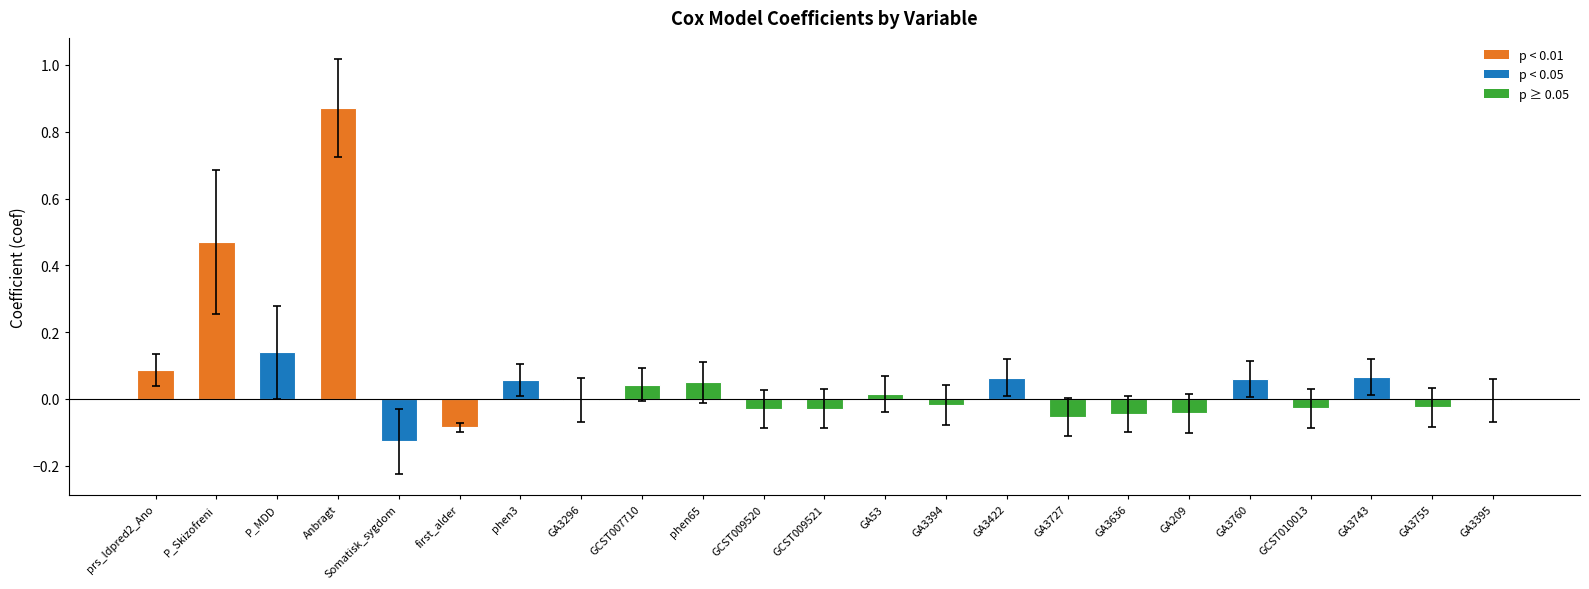

Between P_MDD and phen3, which is larger?

P_MDD